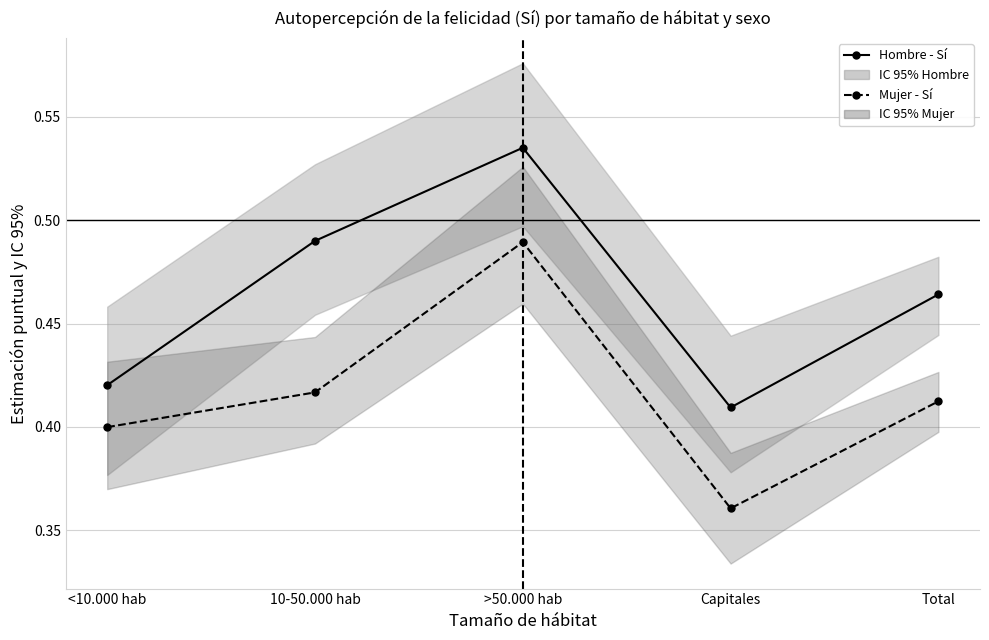

Which has a higher value, <10.000 hab or Total?

Total